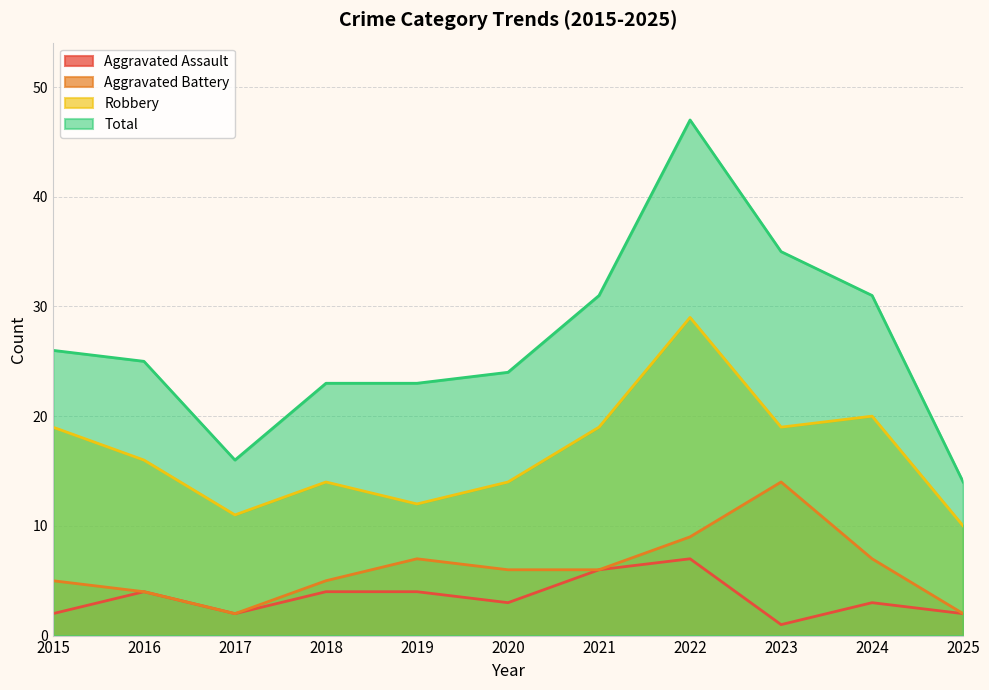

What is the sum of all Robbery values?

183